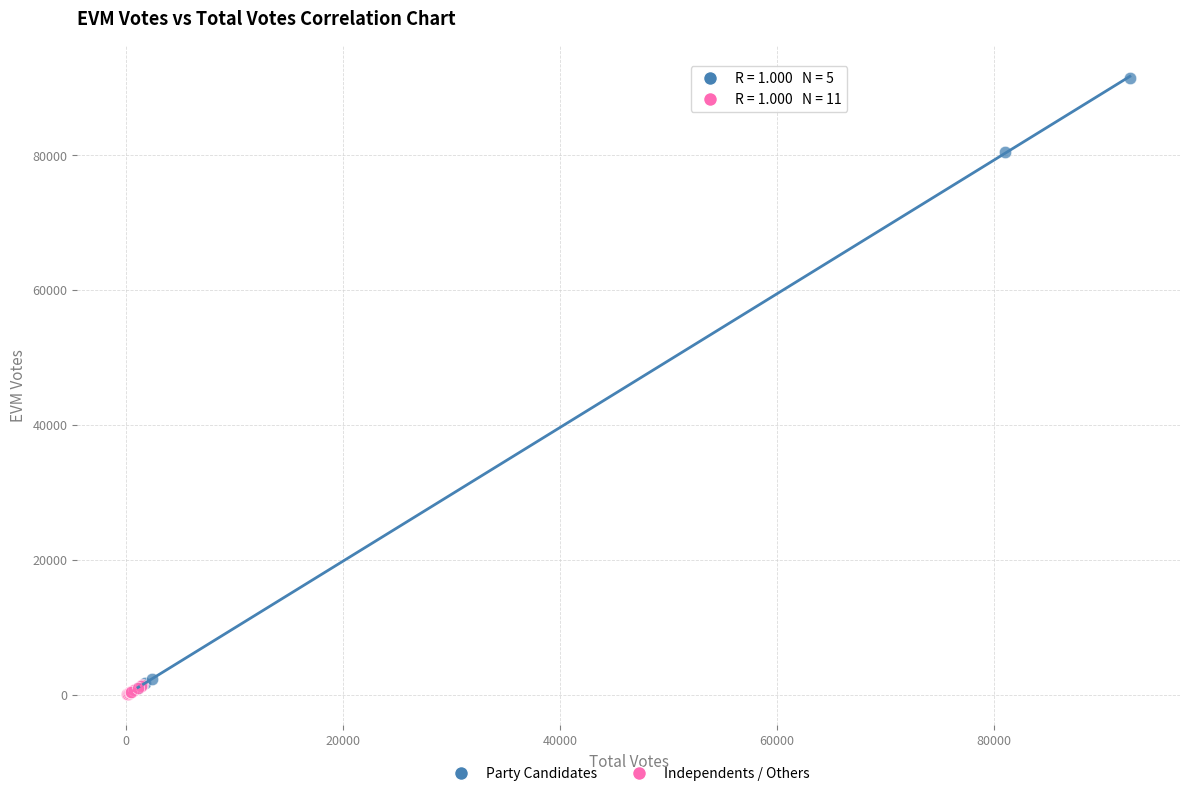

Which series has the largest Y range (max minus min)?

Party Candidates